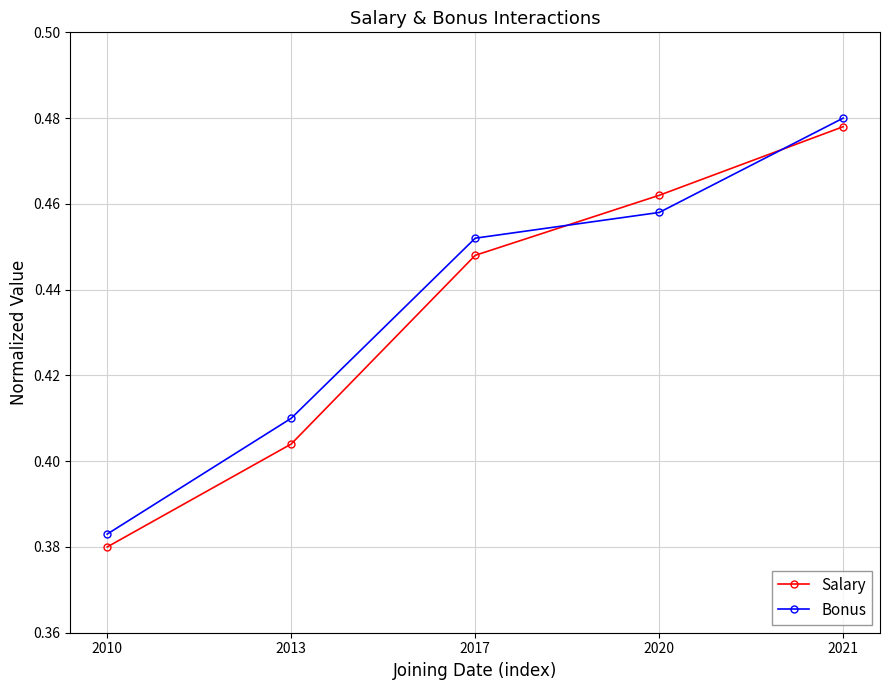

Count the Salary values in the range 0 to 1.

5